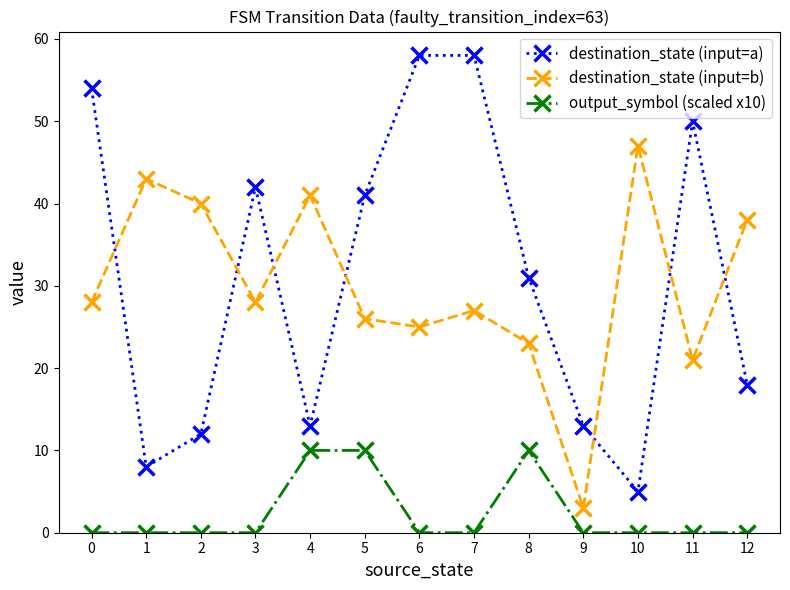

How many intersections are there between destination_state (input=a) and destination_state (input=b)?

7